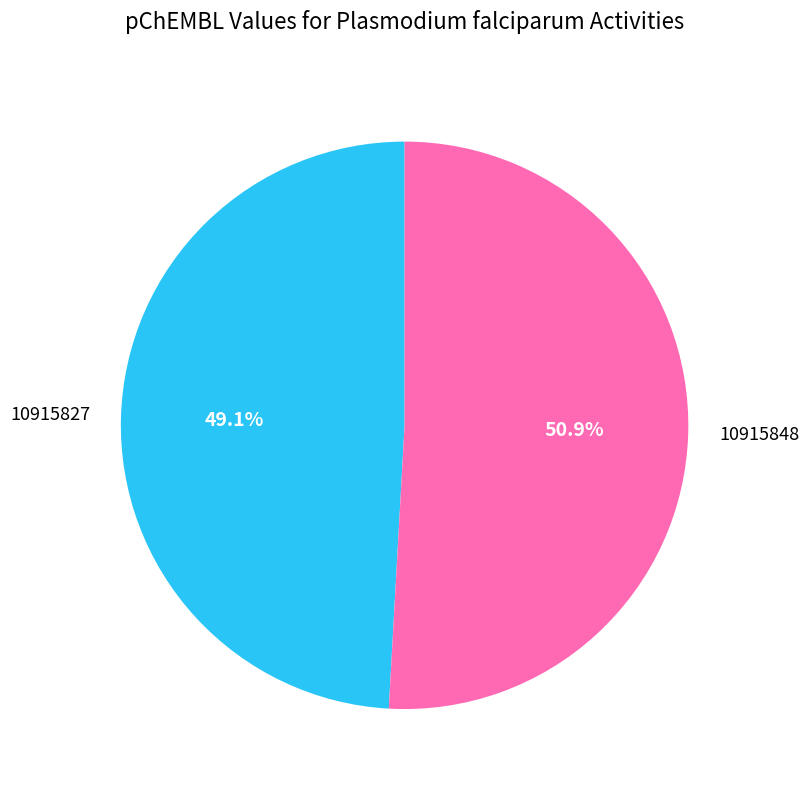

Does any single category account for the majority?

Yes